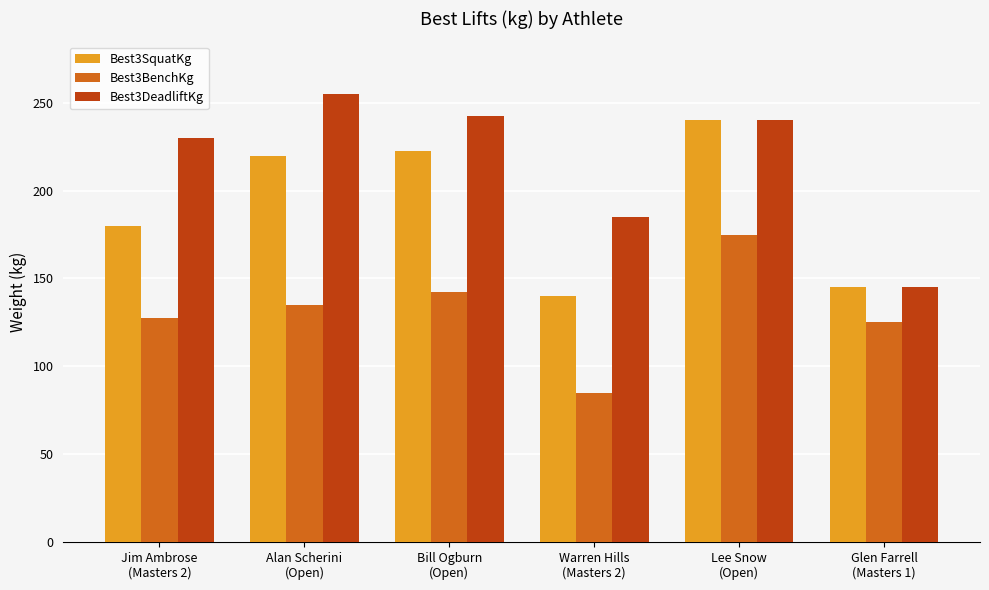

What is the difference between the maximum and second lowest values in the Best3BenchKg series?

50.0